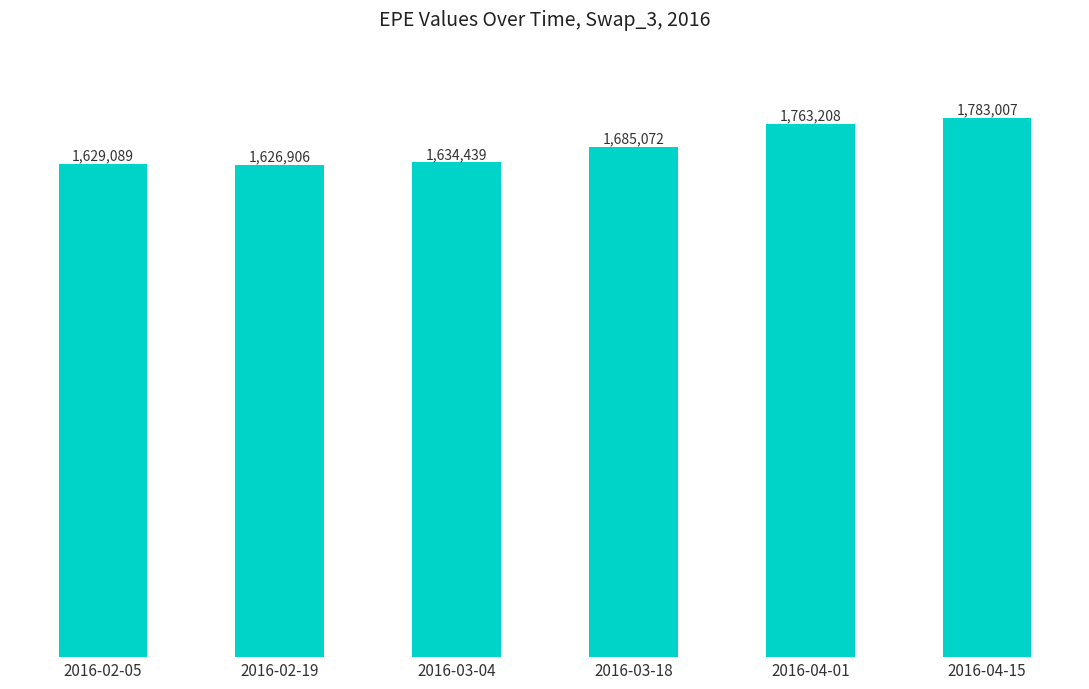

At which label does the data first exceed 1685072?

2016-04-01